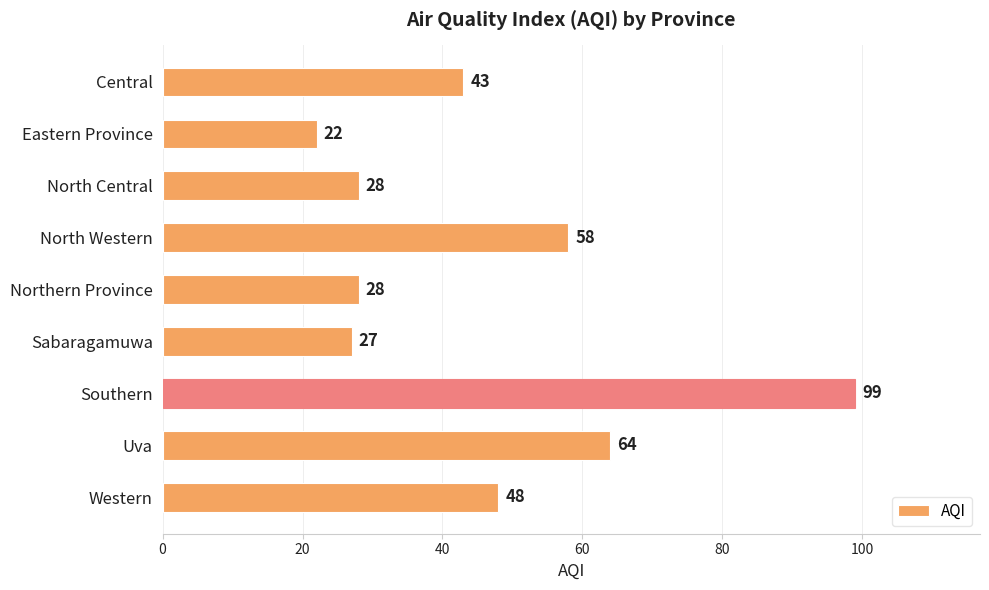

What is the label of the 1st bar from the bottom?

Western